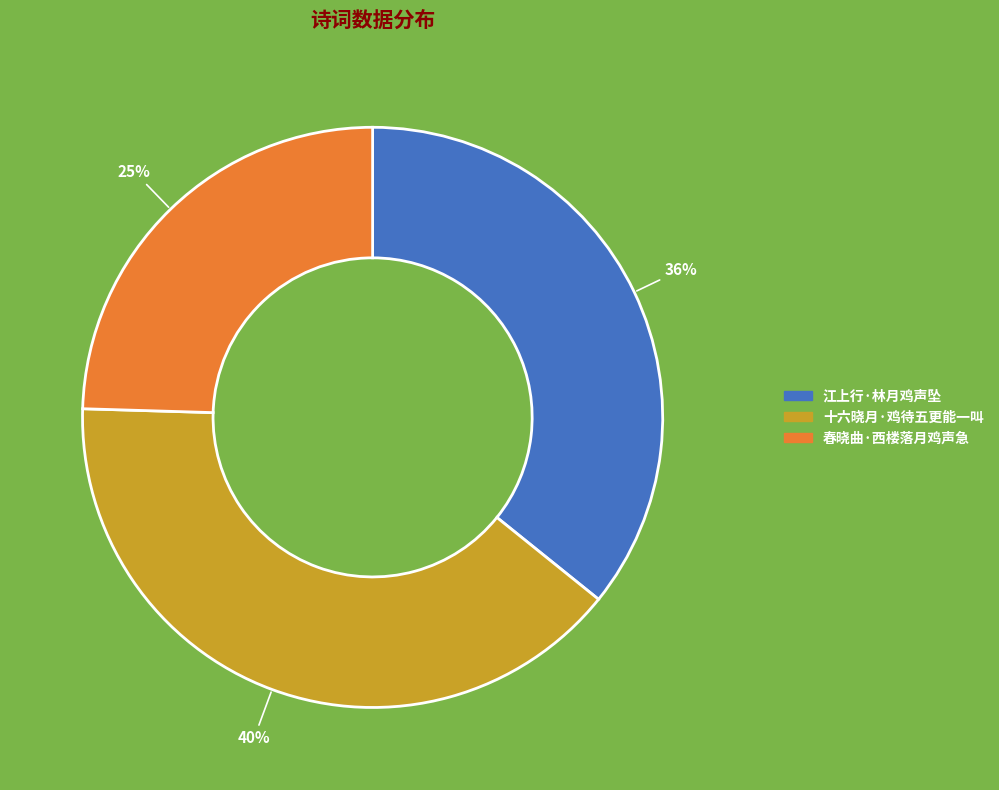

The 春晓曲·西楼落月鸡声急 slice represents 25% of the pie. True or false?

True